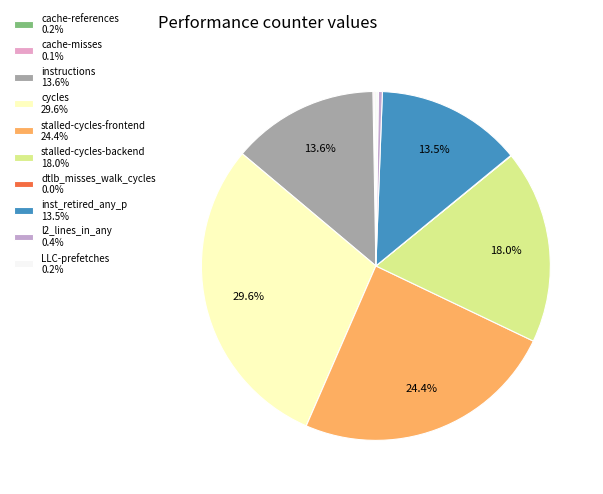

Combined, what portion of the pie is LLC-prefetches and cache-references?

0.4%